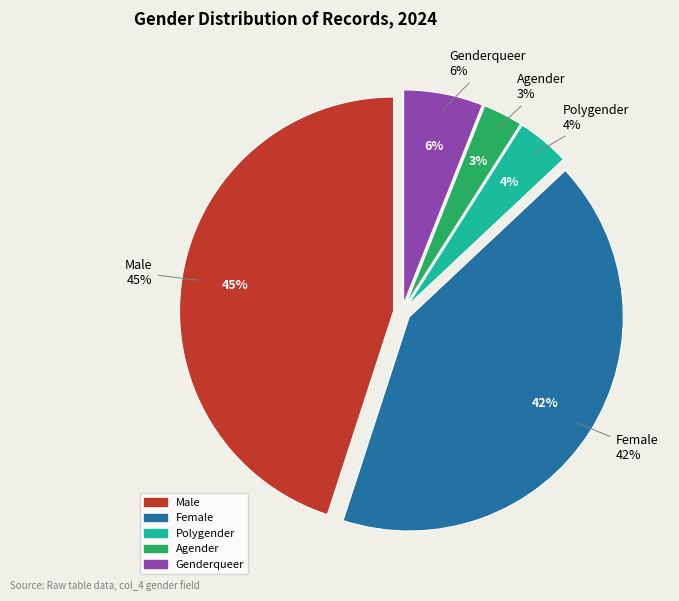

How many segments does this pie chart have?

5